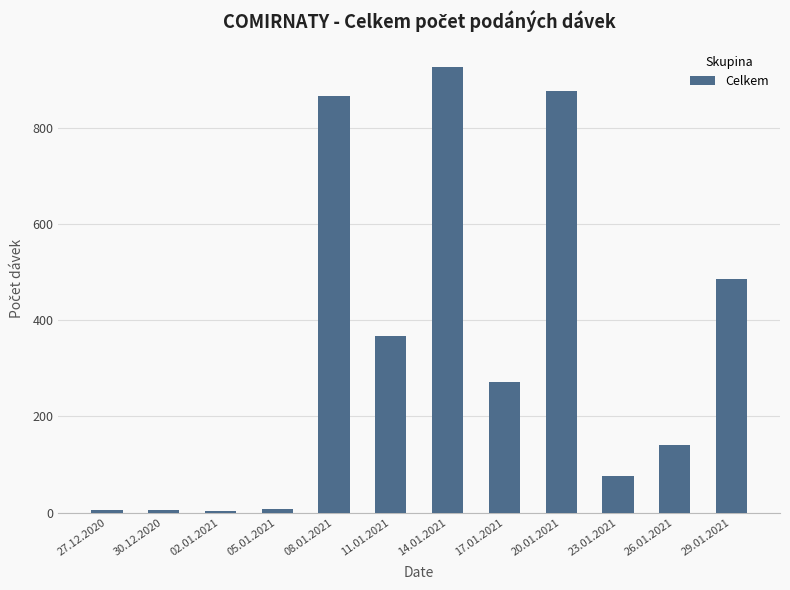

True or false: the data shows 633 at 14.01.2021.

False